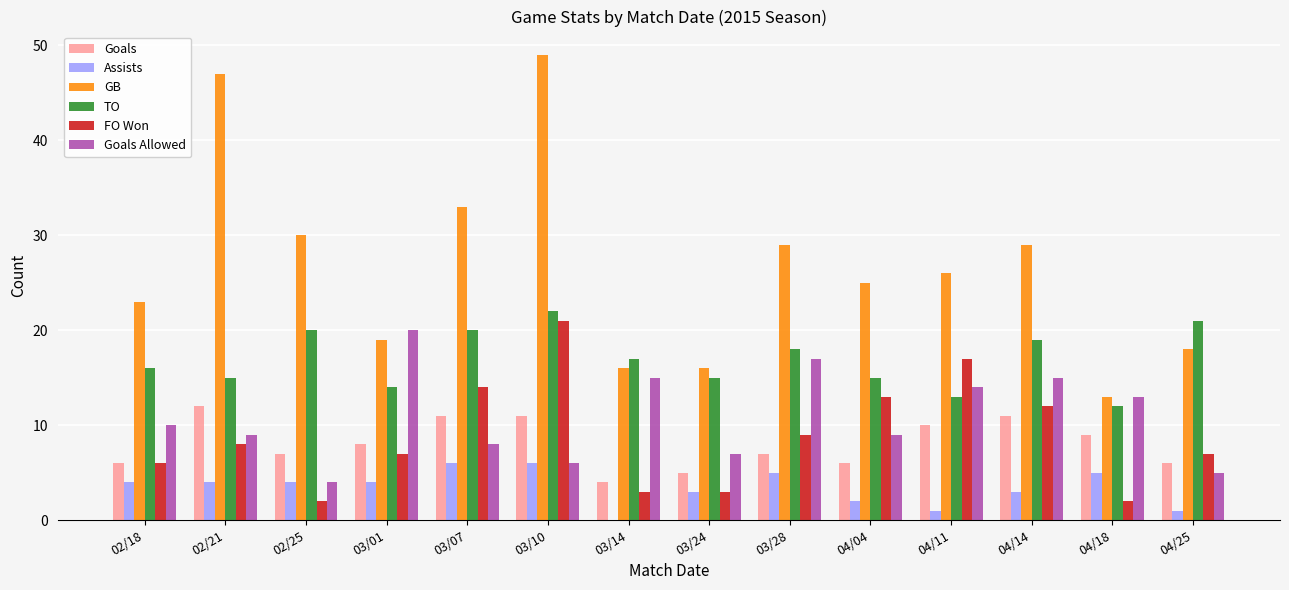

Which series changed the most between 04/04 and 04/14?

Goals Allowed